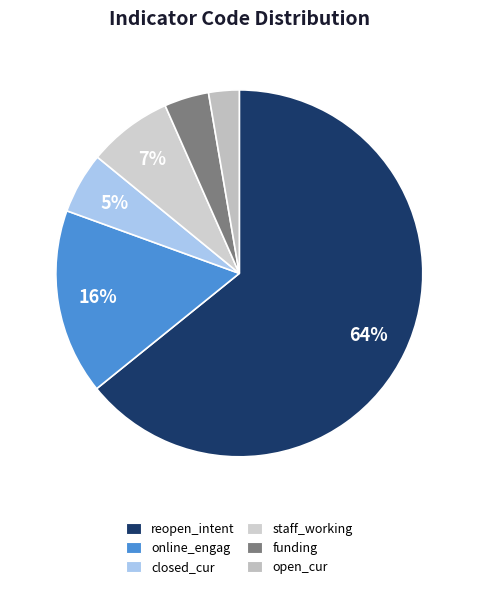

Rank the categories by value from lowest to highest.

open_cur, funding, closed_cur, staff_working, online_engag, reopen_intent